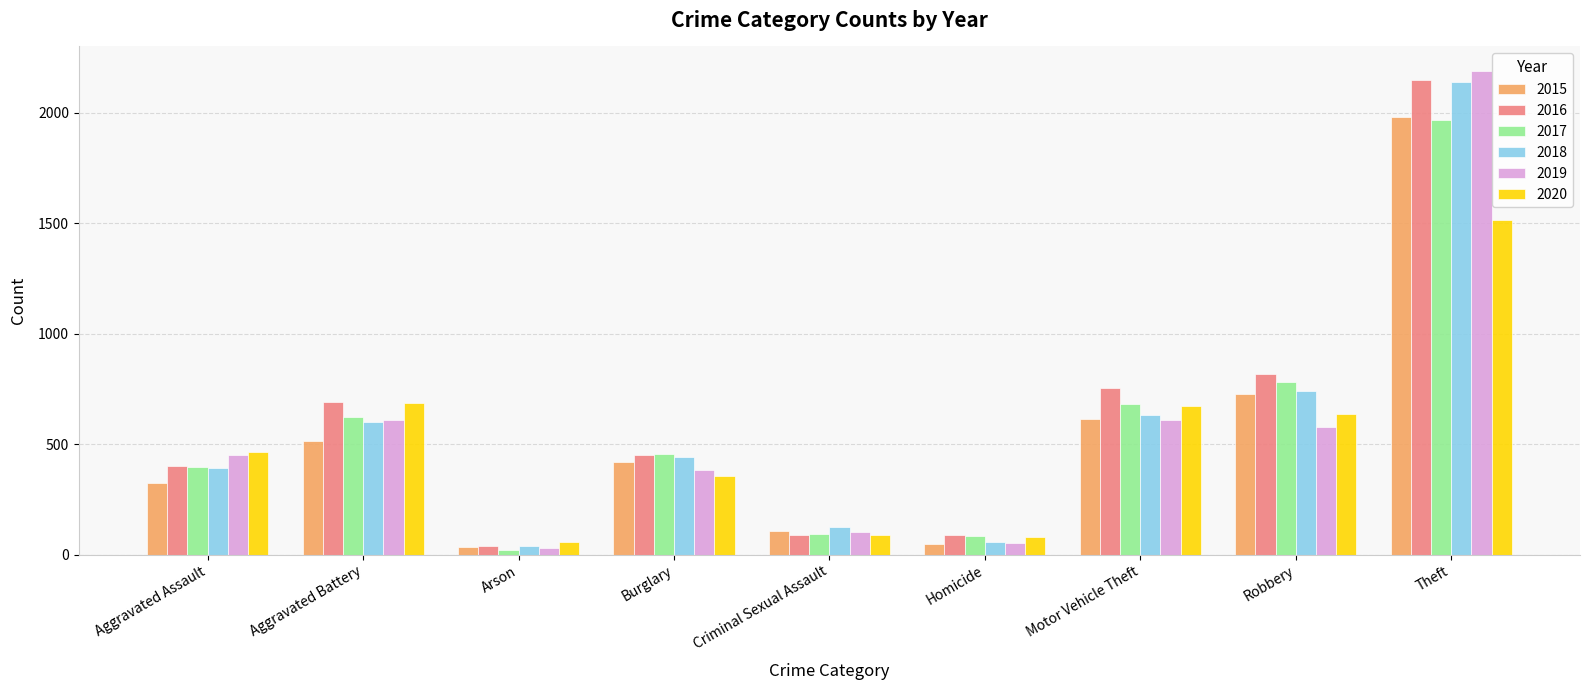

What is the value of the 2019 bar at the 4th from the left?

383